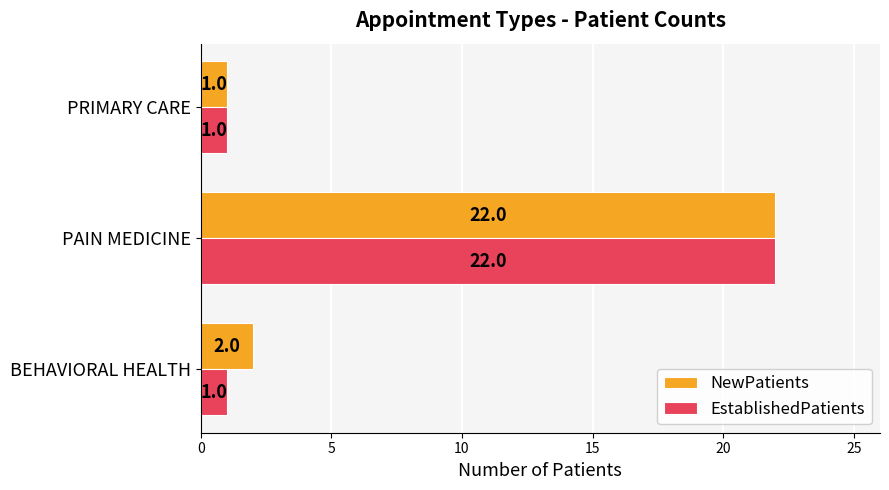

The EstablishedPatients series shows 2 at PRIMARY CARE. True or false?

False